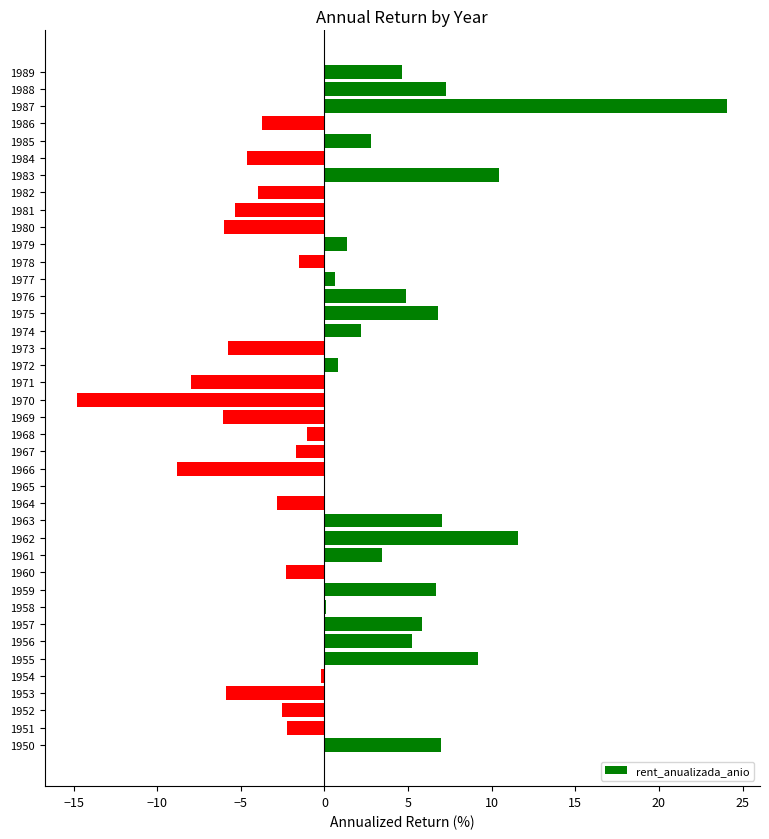

What is the change in value from 1957 to 1967?

-7.6